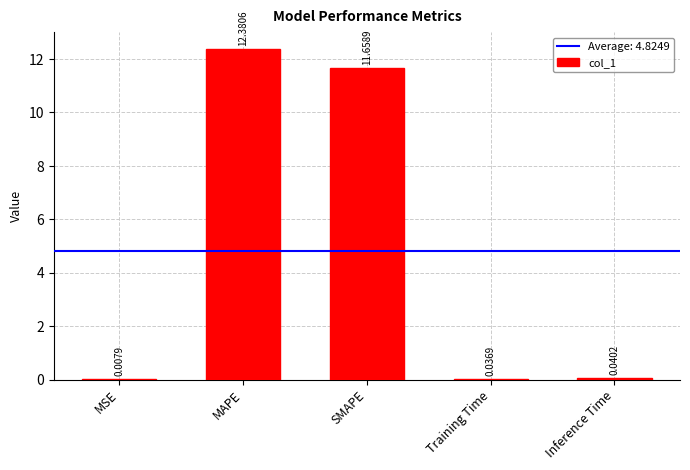

What is the maximum value shown in the chart?

12.4